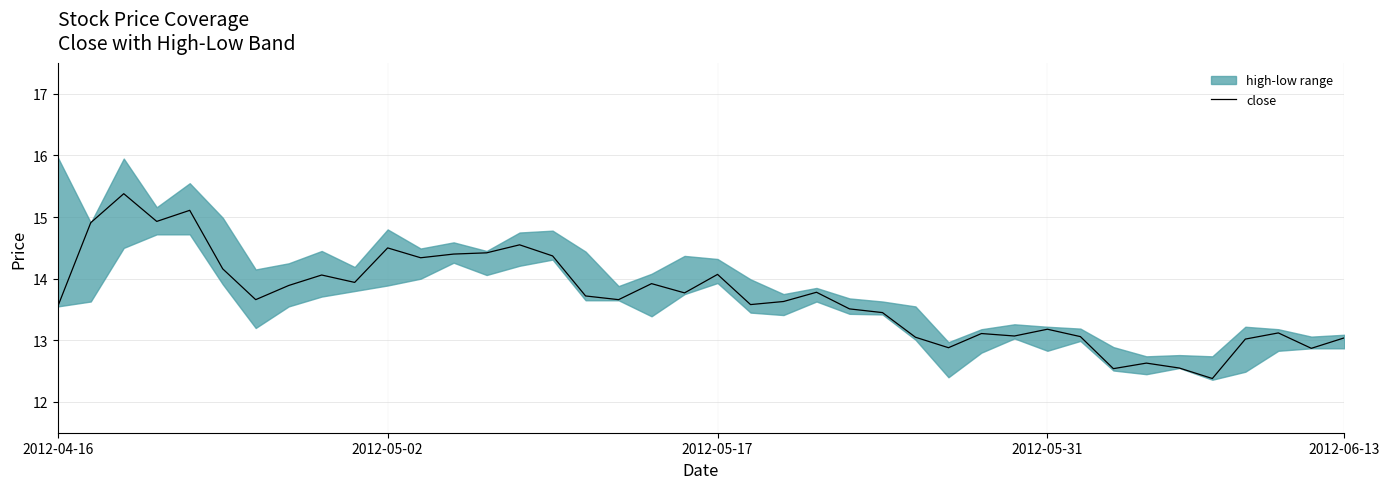

Where is the data nearest to the value 13?

36